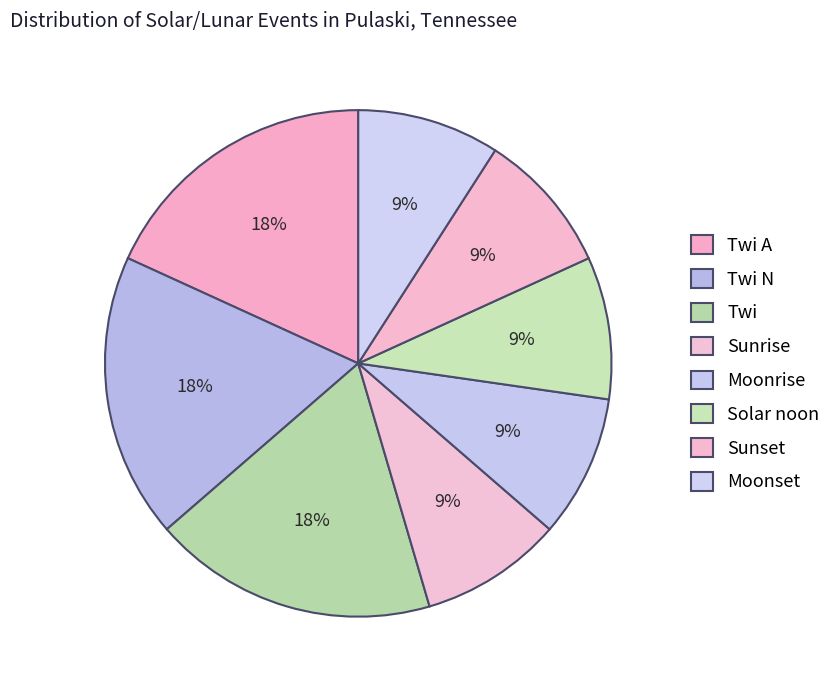

True or false: Moonrise accounts for 18% of the total.

False